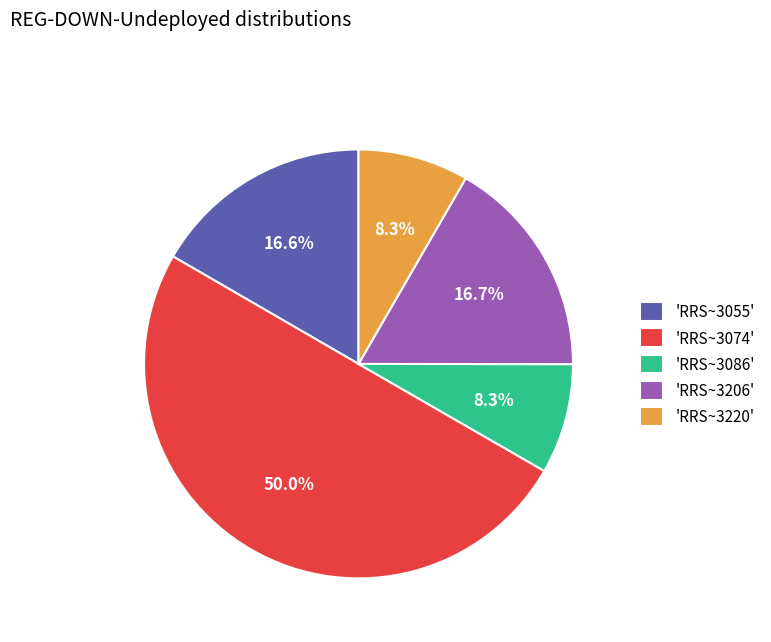

Between 'RRS~3074' and 'RRS~3220', which is larger?

'RRS~3074'